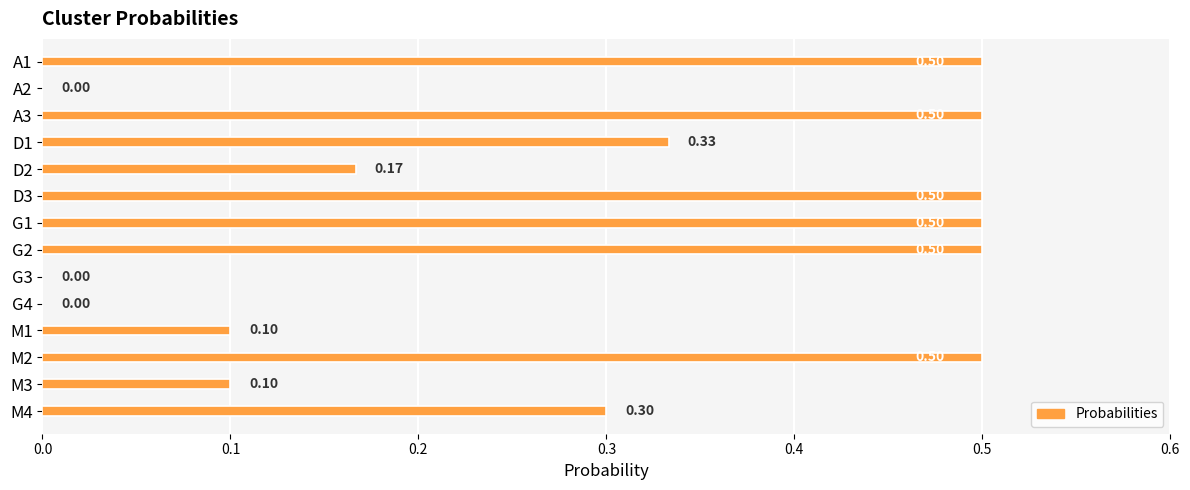

What is the sum of the values at A3 and A1?

1.0